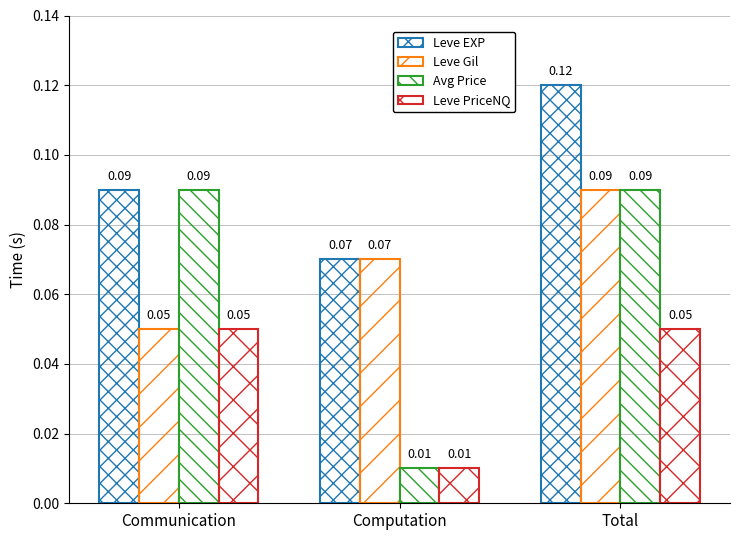

Reading left to right, list all the values displayed in this chart.

Leve EXP: Communication=0.1	Computation=0.1	Total=0.1
Leve Gil: Communication=0.1	Computation=0.1	Total=0.1
Avg Price: Communication=0.1	Computation=0.0	Total=0.1
Leve PriceNQ: Communication=0.1	Computation=0.0	Total=0.1